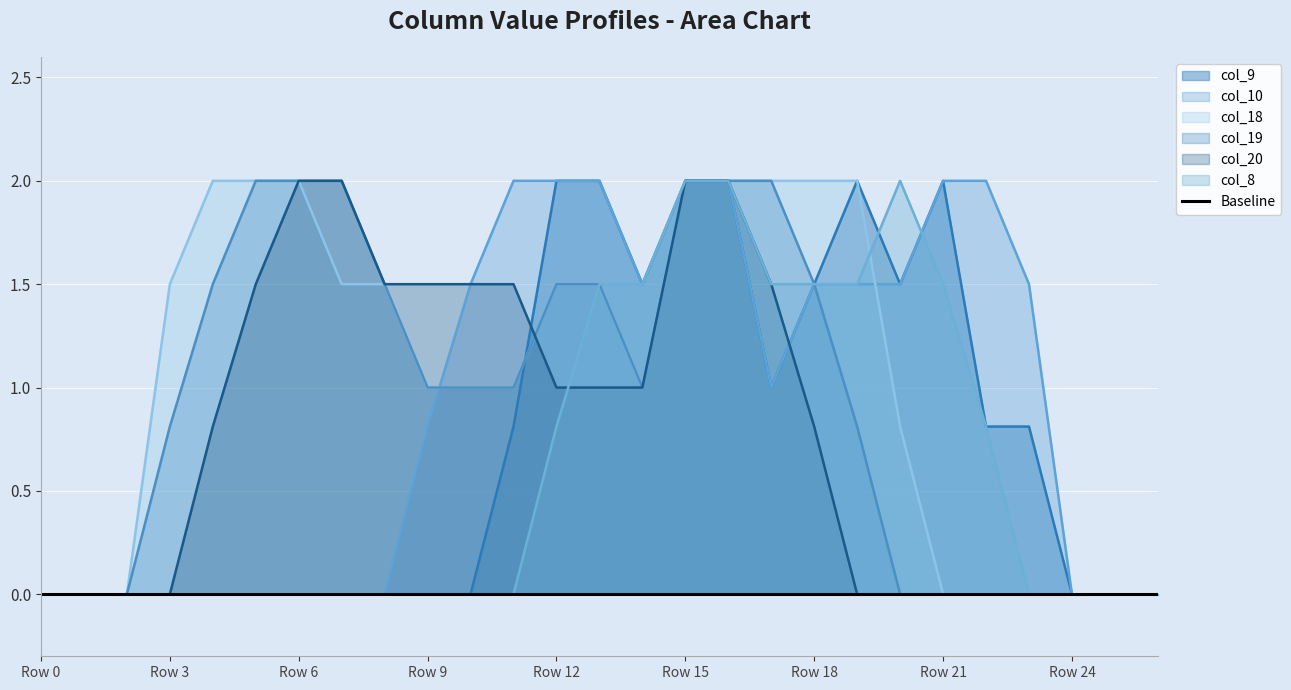

True or false: col_8 and col_9 intersect in this chart.

True